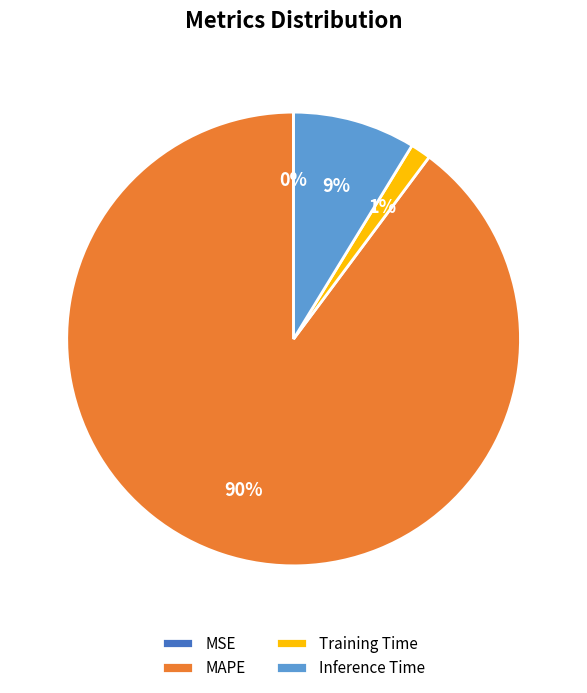

To the nearest percent, what is the combined percentage of Training Time and Inference Time?

10%